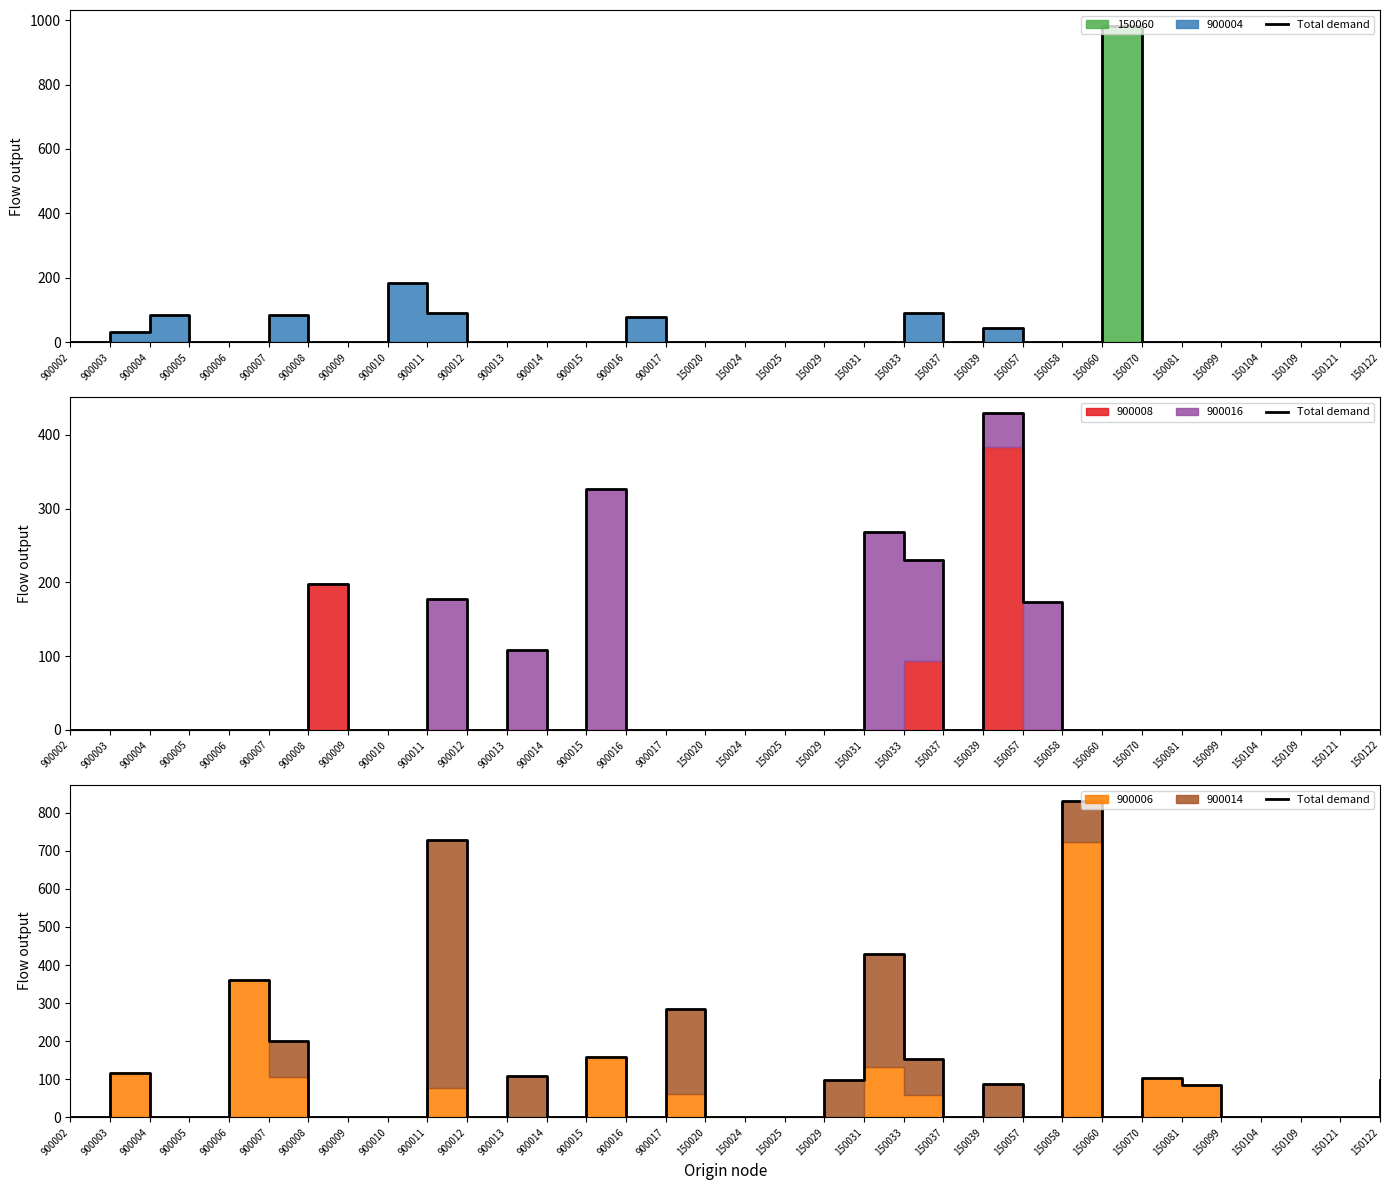

What is the sum of all values?

3842